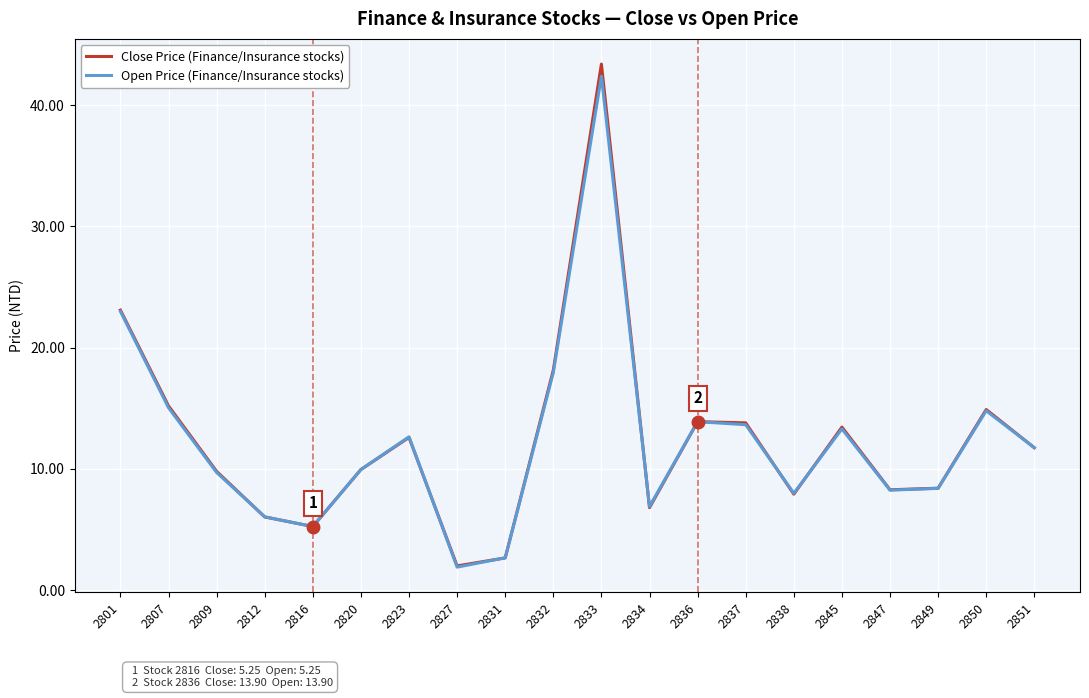

The value of Open Price (Finance/Insurance stocks) at 2834 is 6.9. True or false?

True